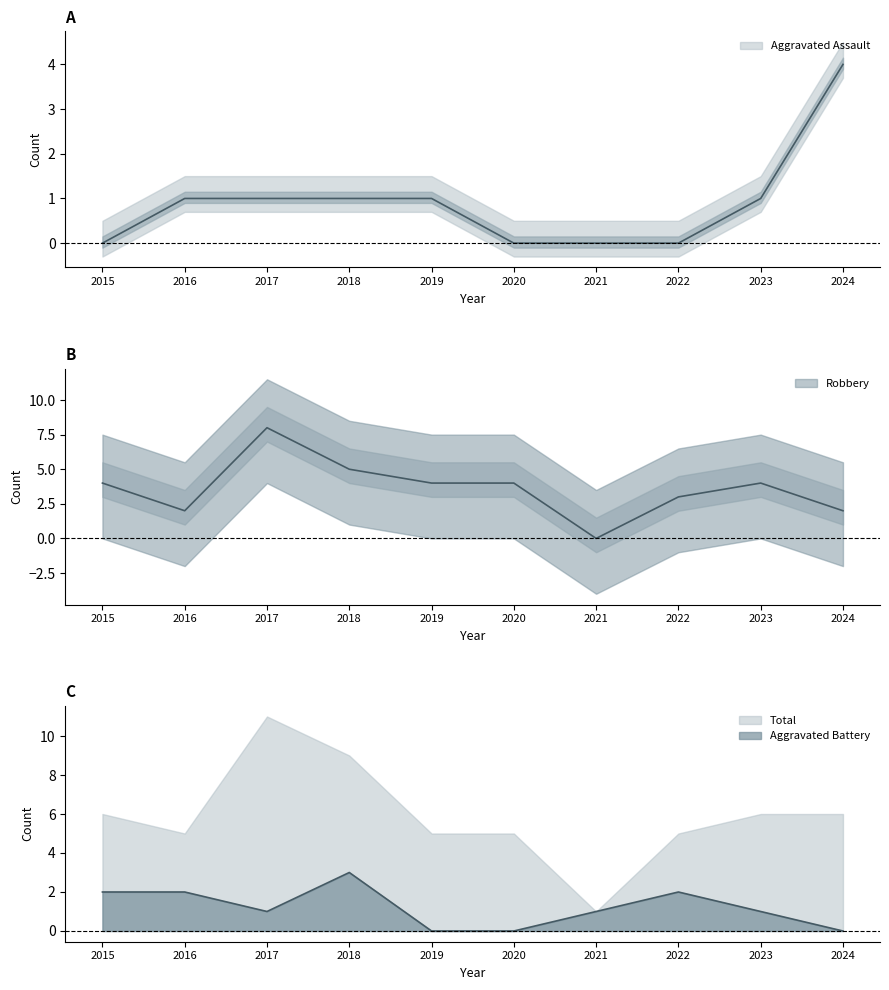

How many data points in Aggravated Assault are less than 1?

4